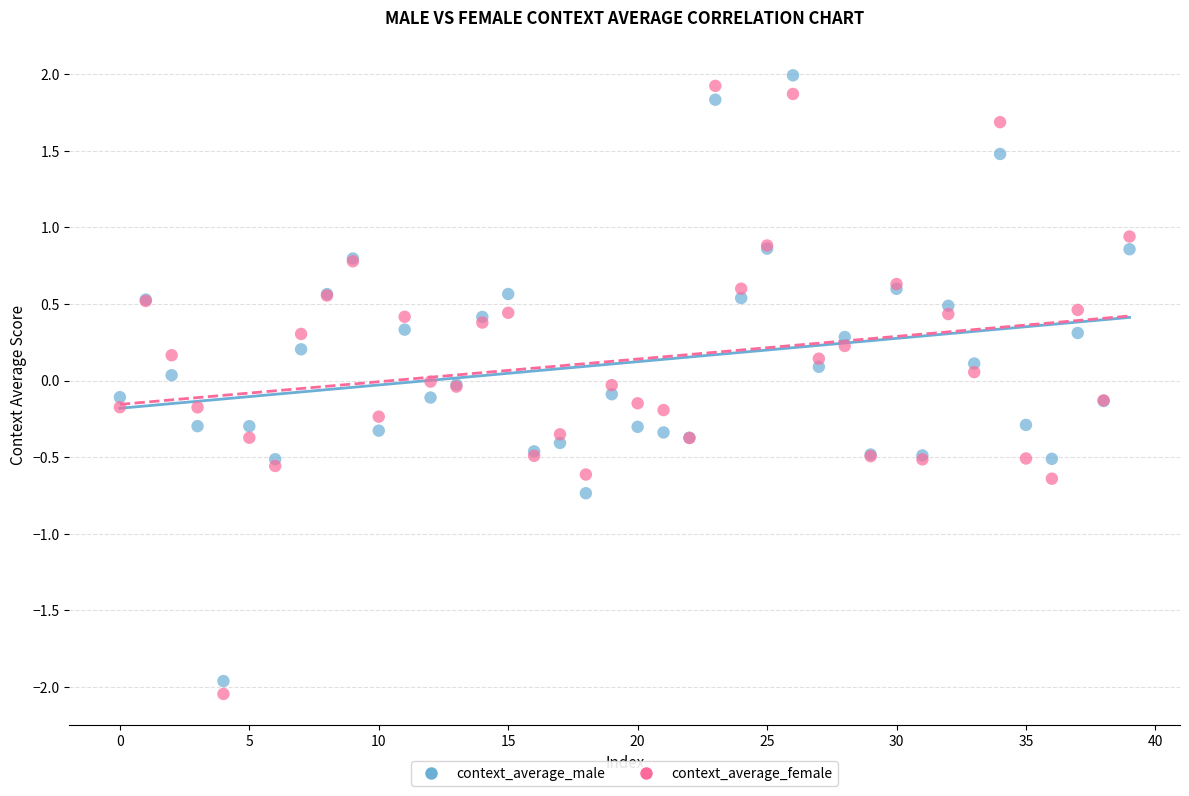

What are all the series names shown in the legend?

context_average_male, context_average_female